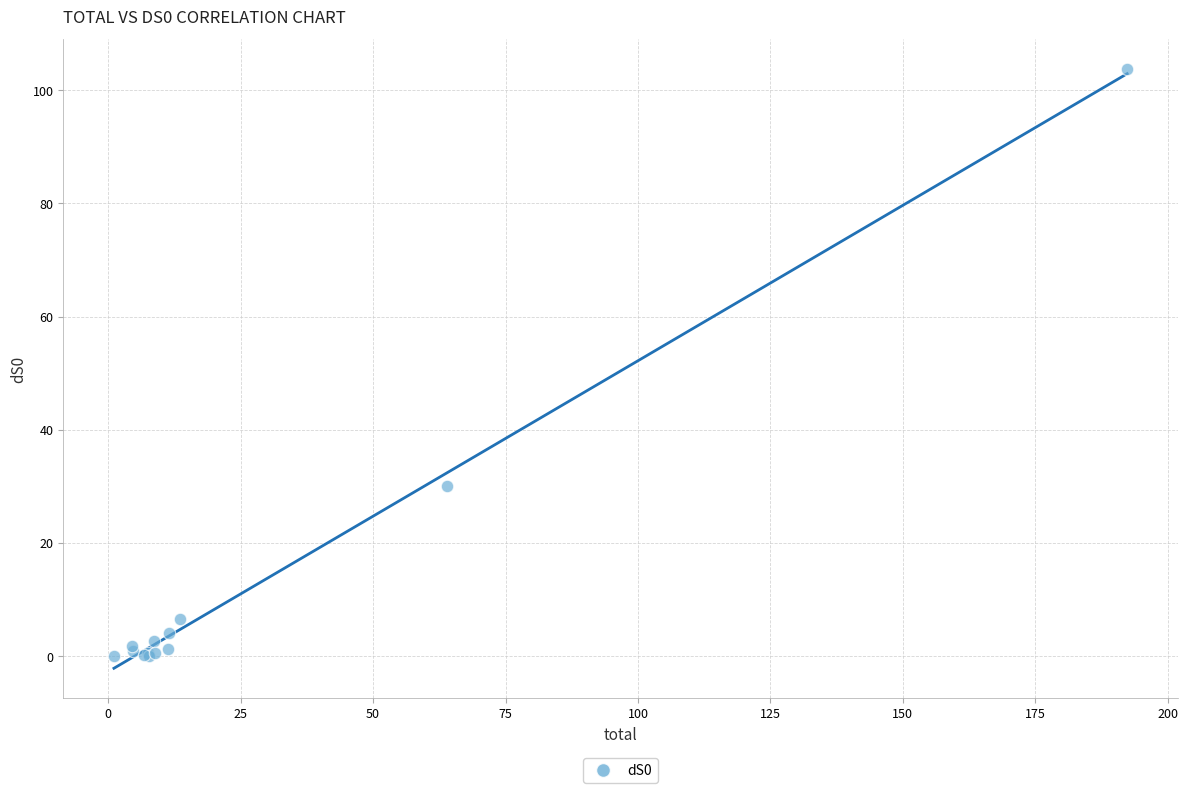

What Y value in the scatter plot is closest to 51?

30.1